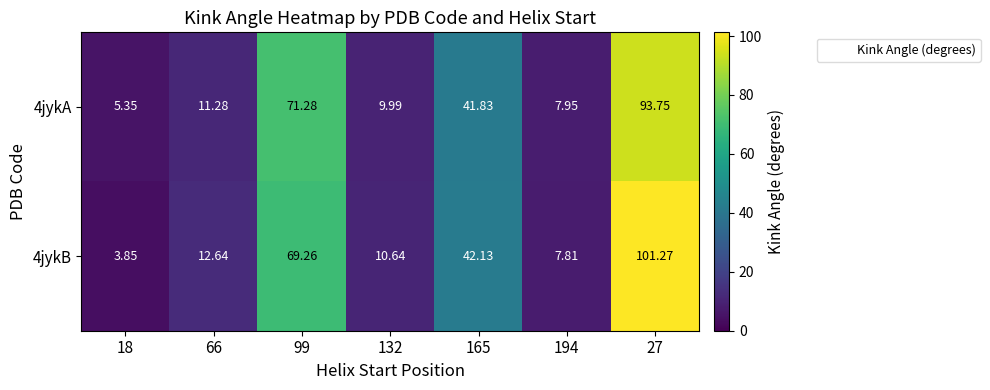

Is the value of 4jykB at 194 greater than the value of 4jykA at 194?

No